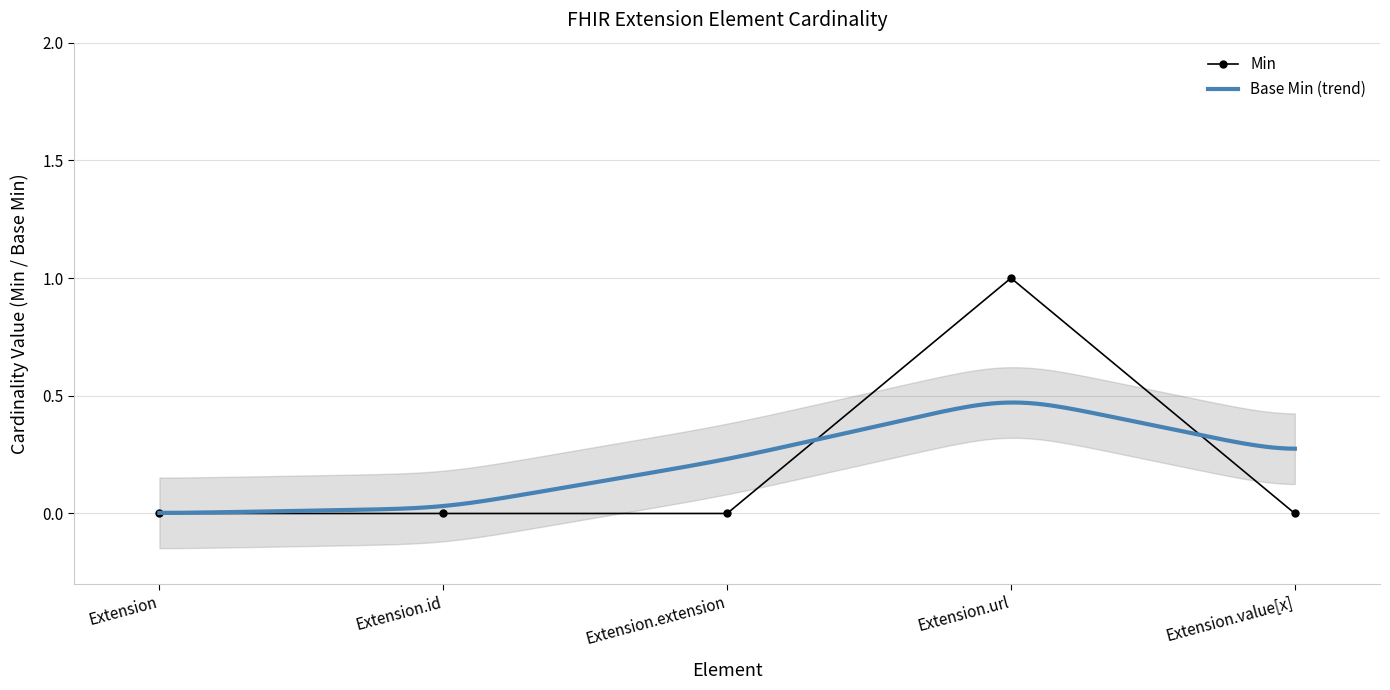

Reading right to left, what are all the values shown in this chart?

0	1	0	0	0